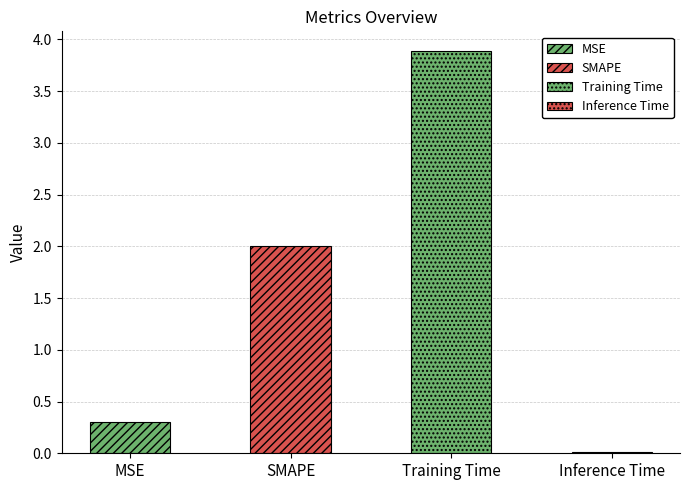

Rank the categories by value from lowest to highest.

Inference Time, MSE, SMAPE, Training Time